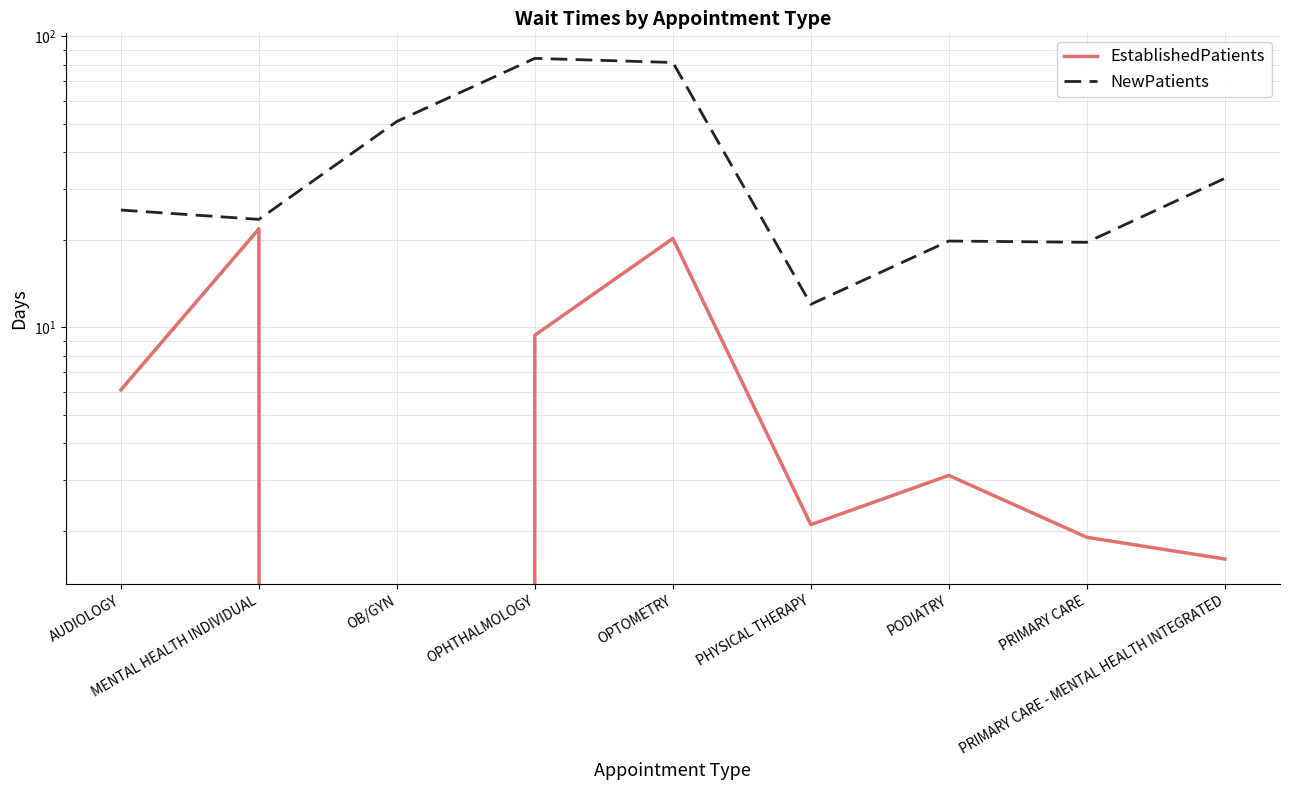

What is the difference between the highest and lowest values at OPHTHALMOLOGY?

74.6